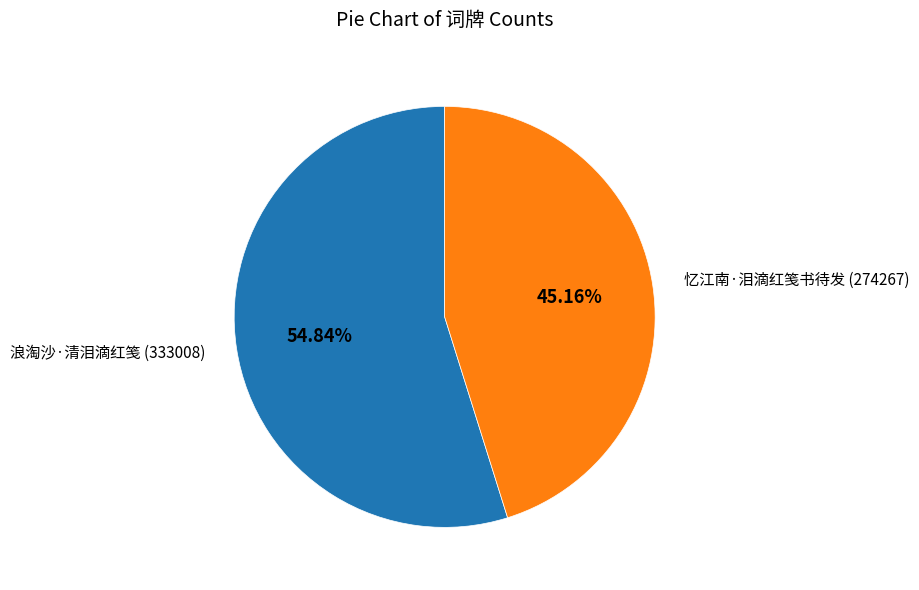

Is there any slice that represents more than half of the pie?

Yes